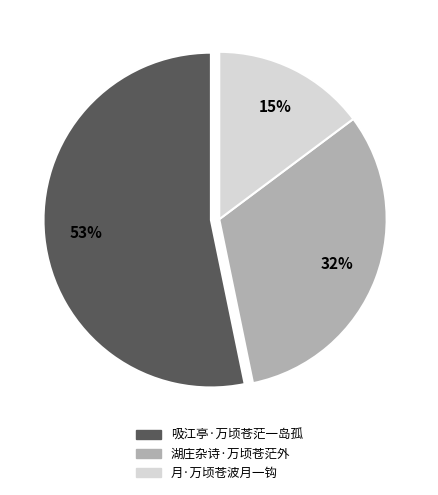

Which category has the biggest portion of the pie?

吸江亭·万顷苍茫一岛孤